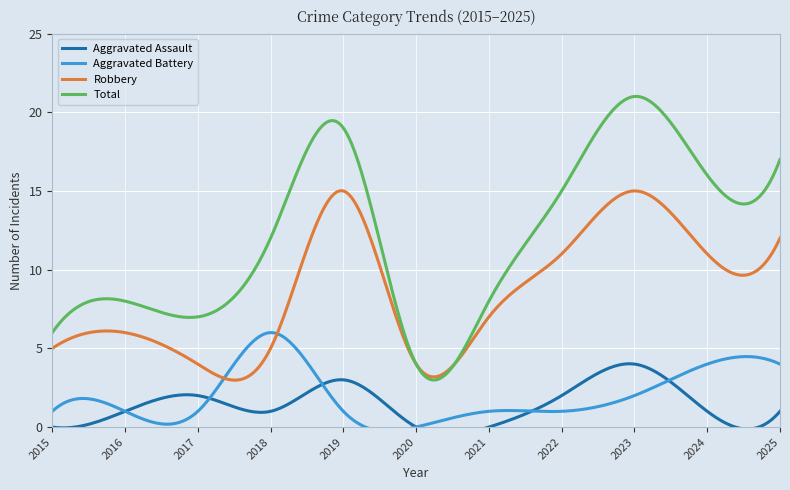

The Aggravated Assault series shows 2 at 2015. True or false?

False